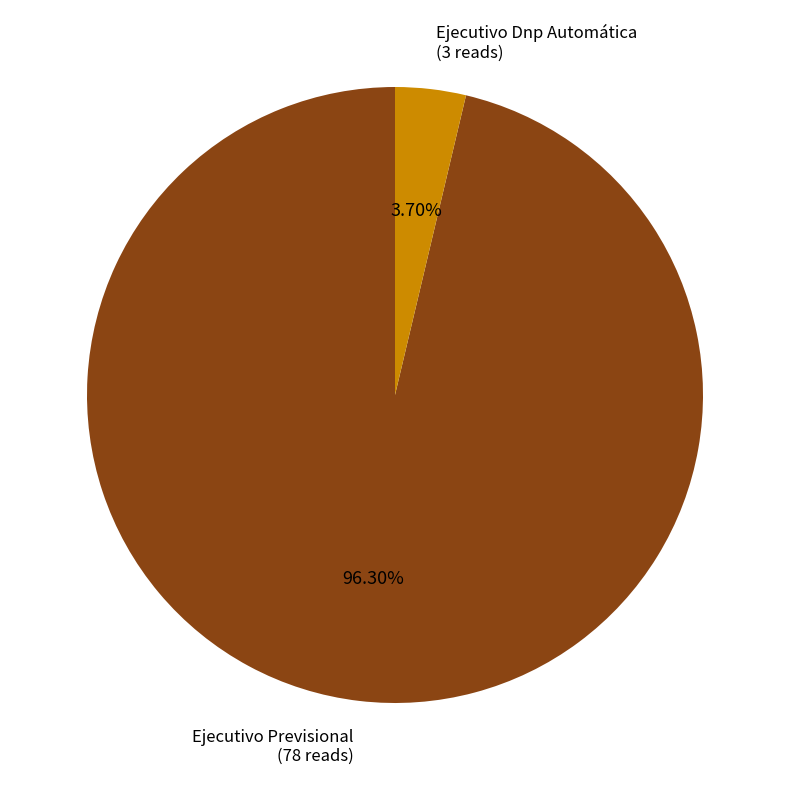

To the nearest percent, what is the difference between the Ejecutivo Dnp Automática and Ejecutivo Previsional slice percentages?

93%